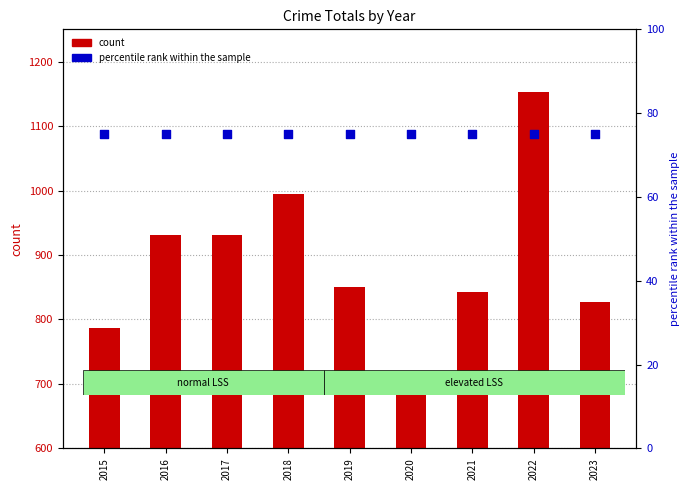

Which series has the largest total across all categories?

count